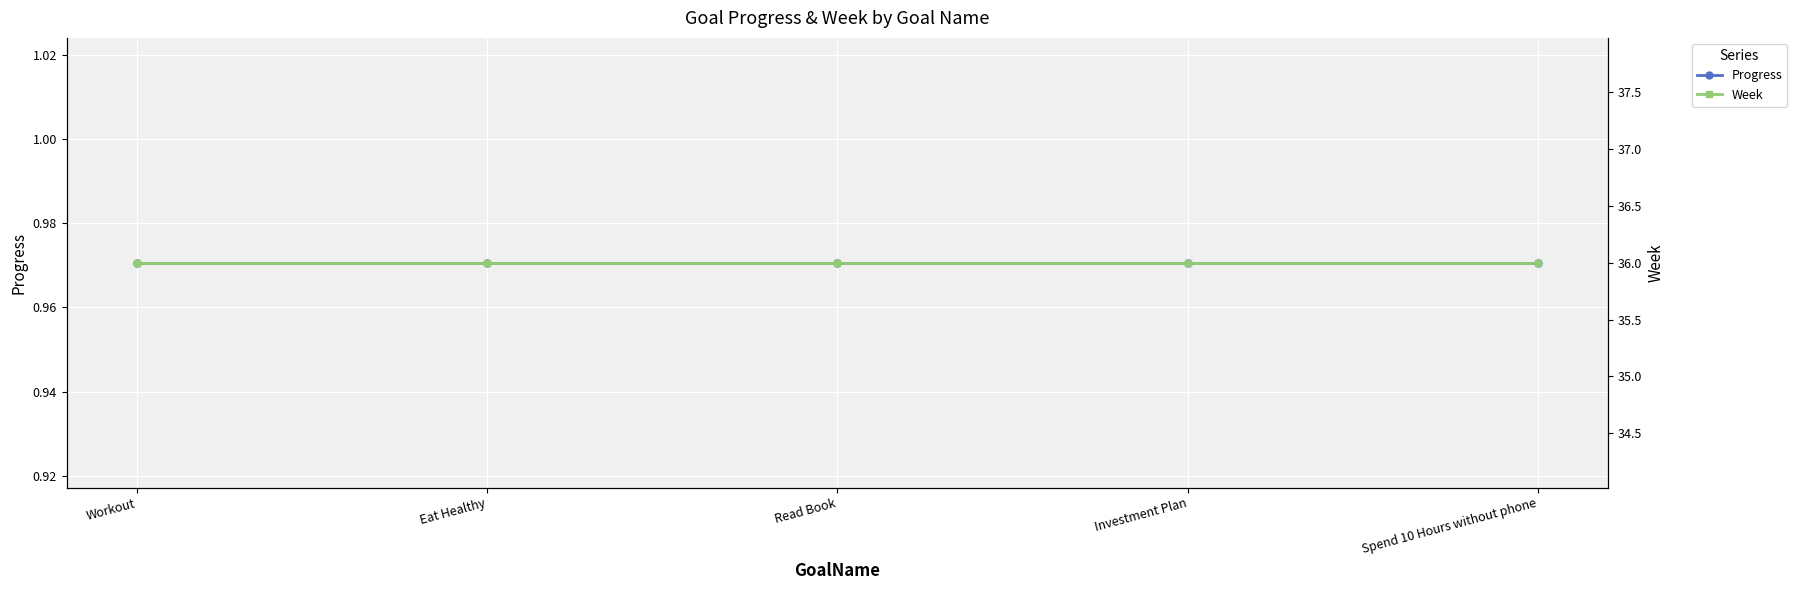

True or false: Progress has more than 1 interior local peaks.

False